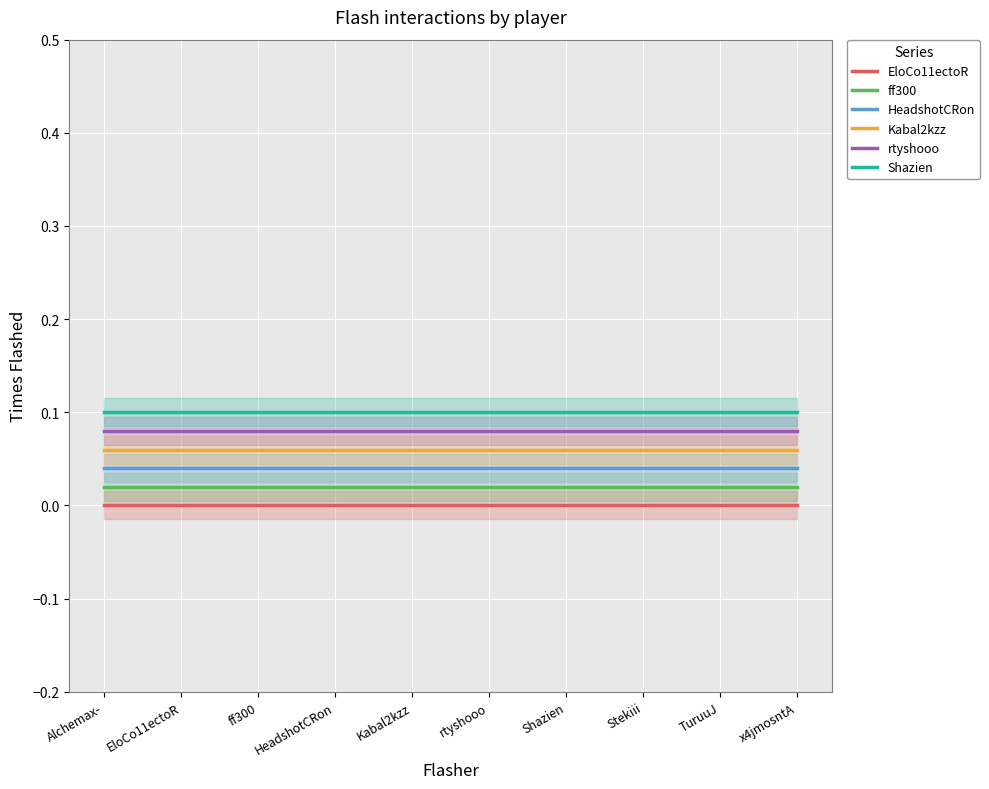

Which series has the widest spread of values?

EloCo11ectoR